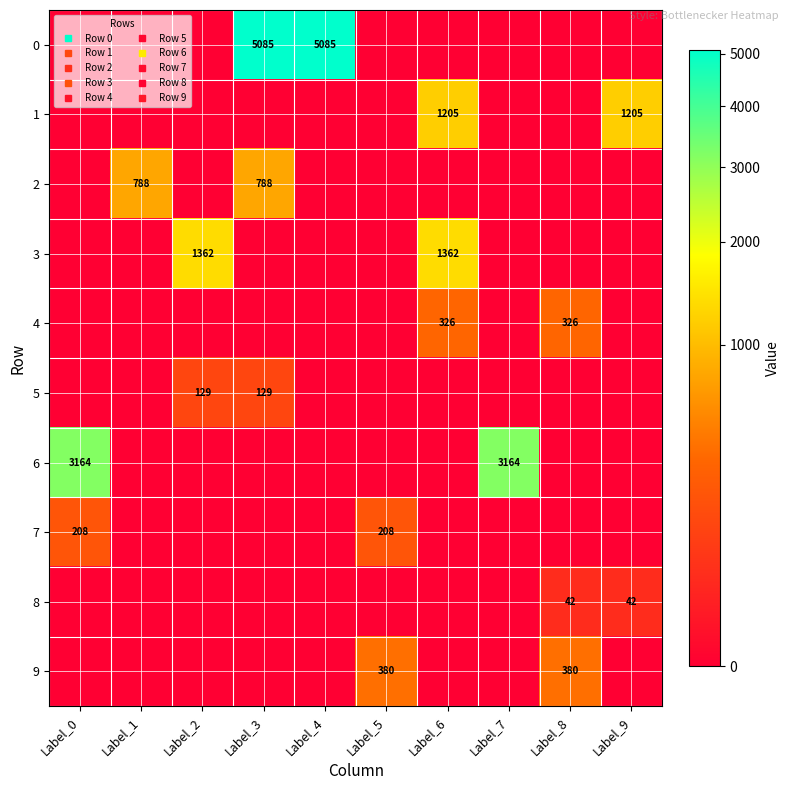

At Label_4, list the series in order from smallest to largest.

1, 2, 3, 4, 5, 6, 7, 8, 9, 0